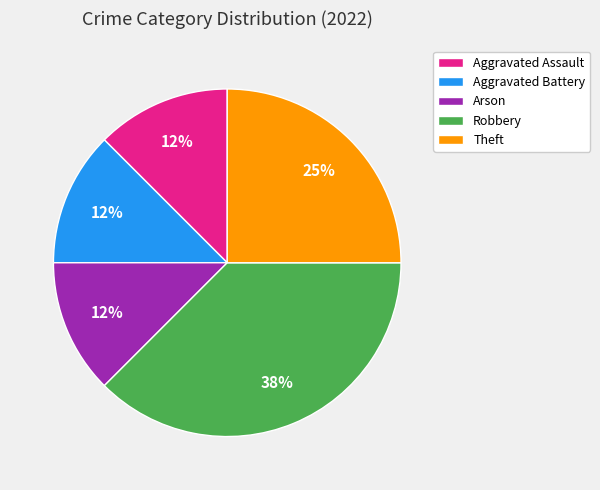

Does Aggravated Battery represent more than half of the total?

No